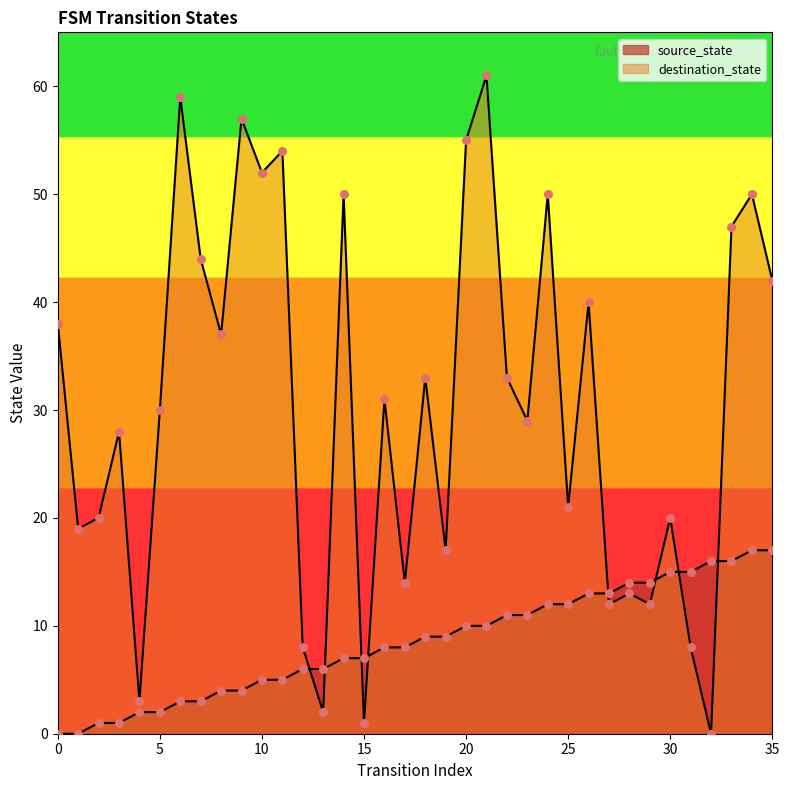

Which series reaches the maximum Y coordinate?

destination_state